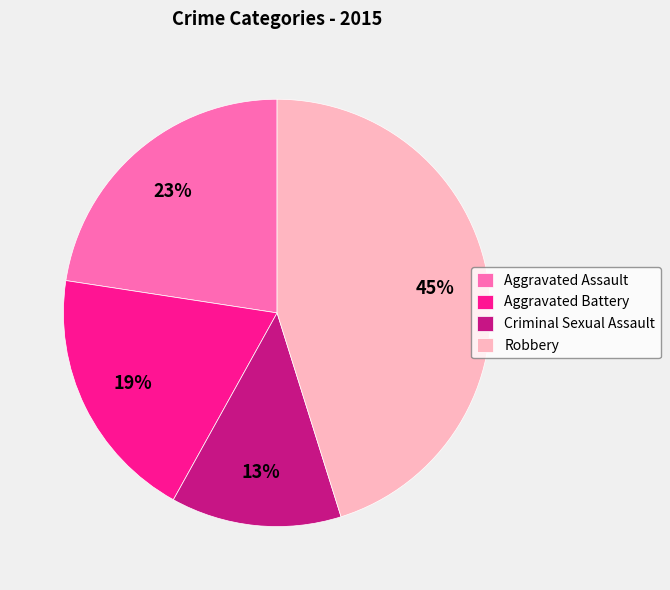

Combined, do Criminal Sexual Assault and Aggravated Battery account for over 50%?

No